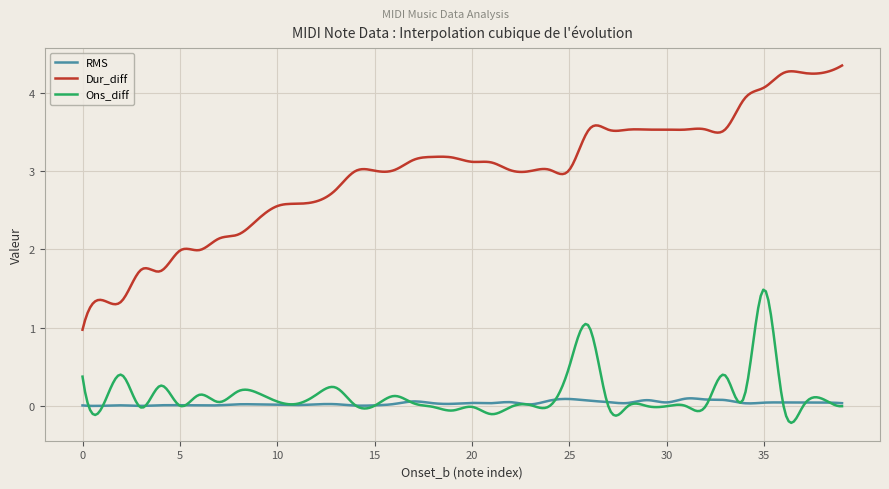

In Ons_diff, how many points are higher than both neighbors (excluding endpoints)?

14